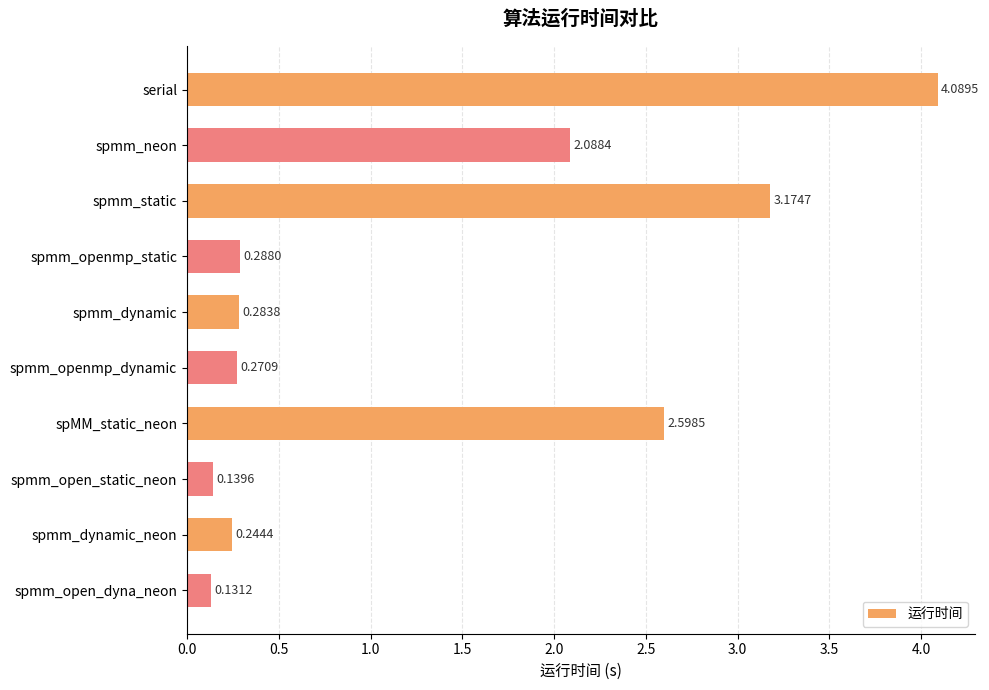

What is the label of the 7th bar from the top?

spMM_static_neon